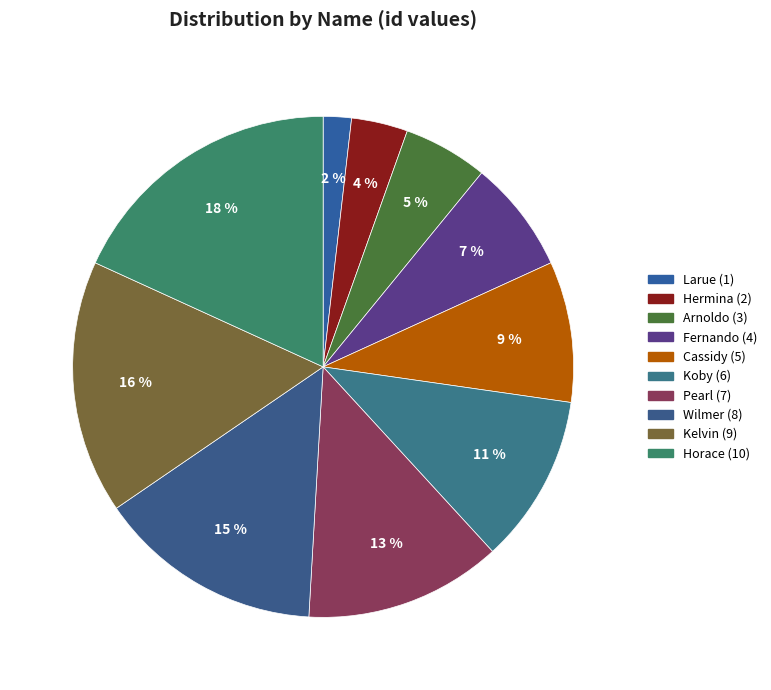

Is it true that Koby is 4% of the pie?

False